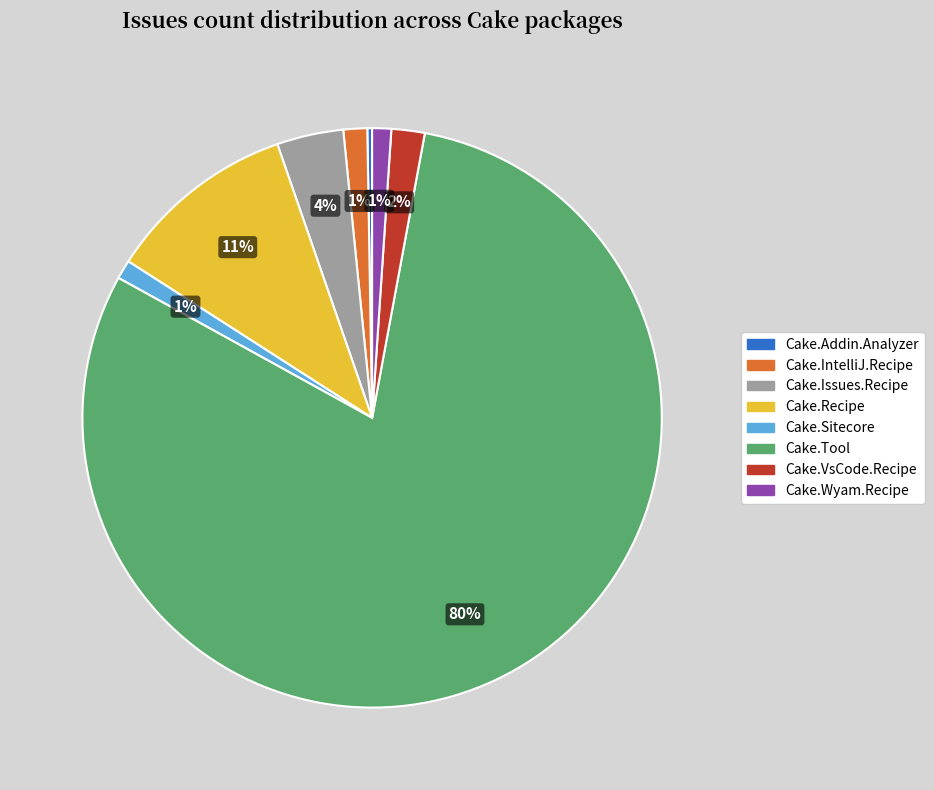

To the nearest percent, what is the difference between the largest and smallest slice percentages?

80%